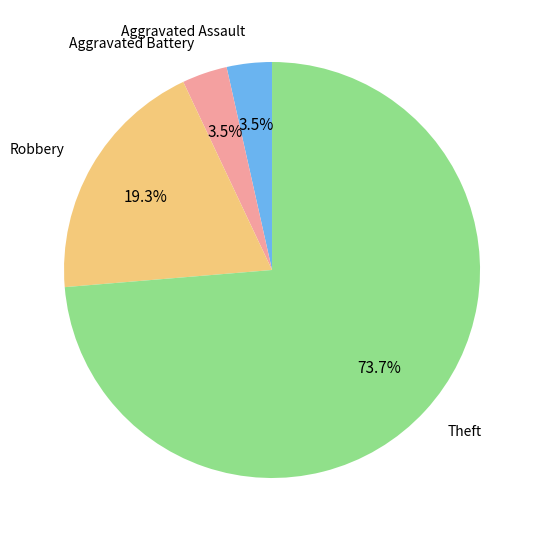

Which category has the biggest portion of the pie?

Theft